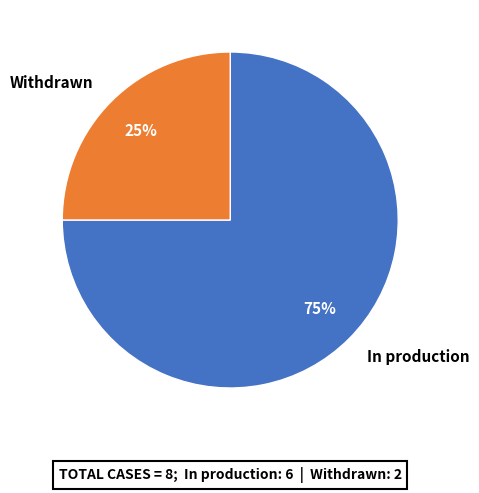

Which slice is the largest?

In production